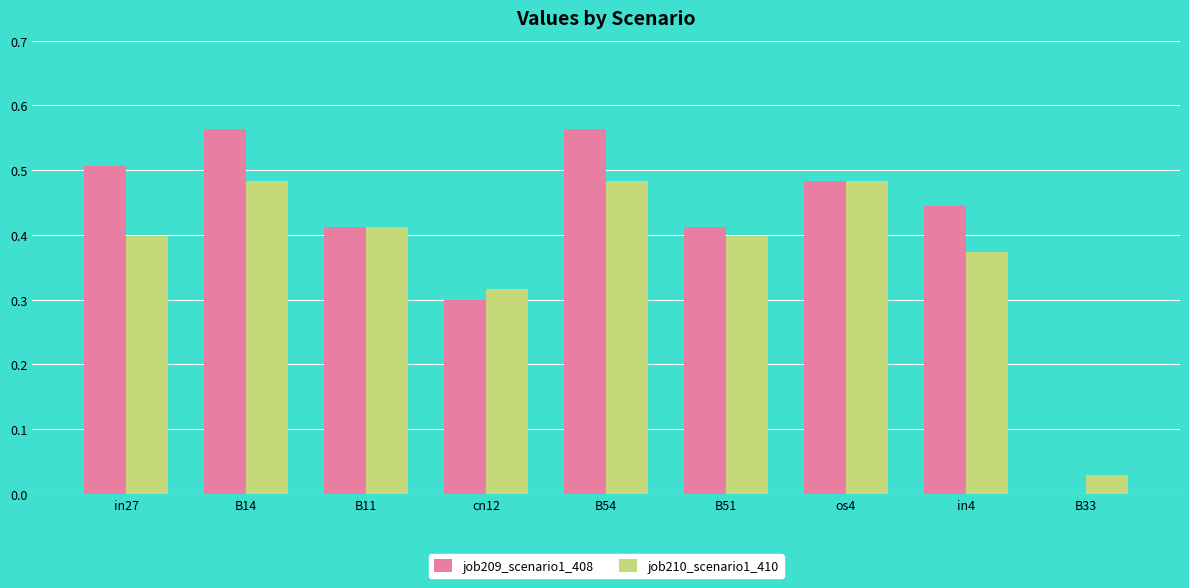

Which series has the largest total across all categories?

job209_scenario1_408